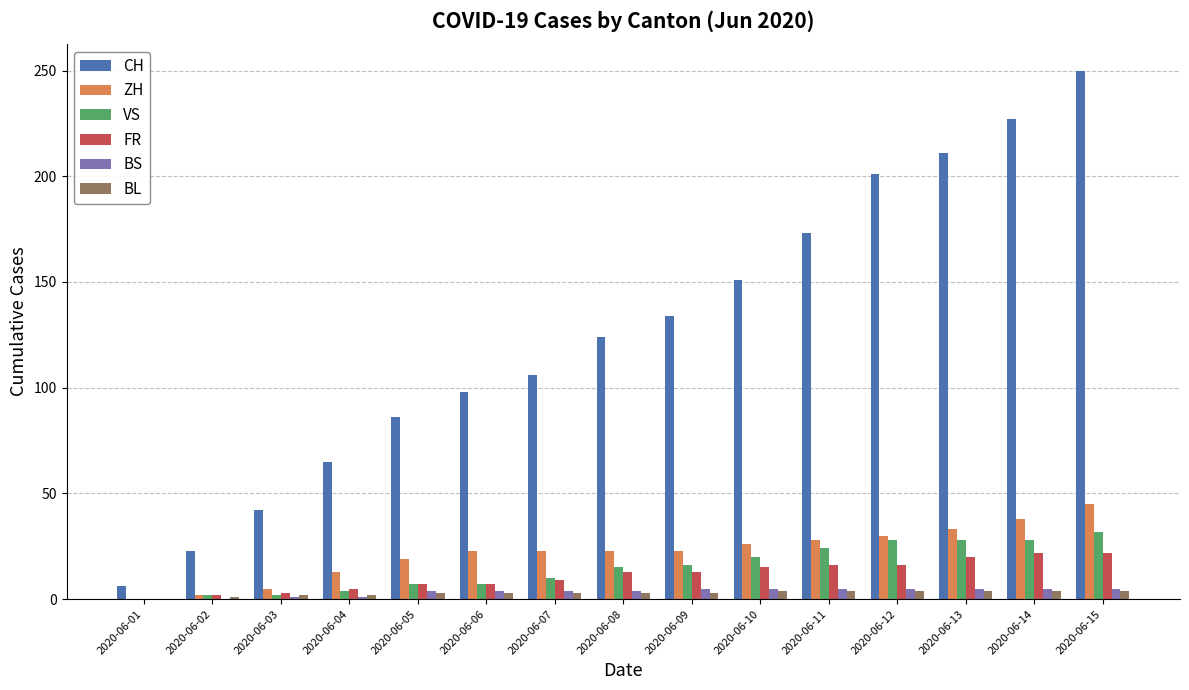

Does the chart contain stacked bars?

No